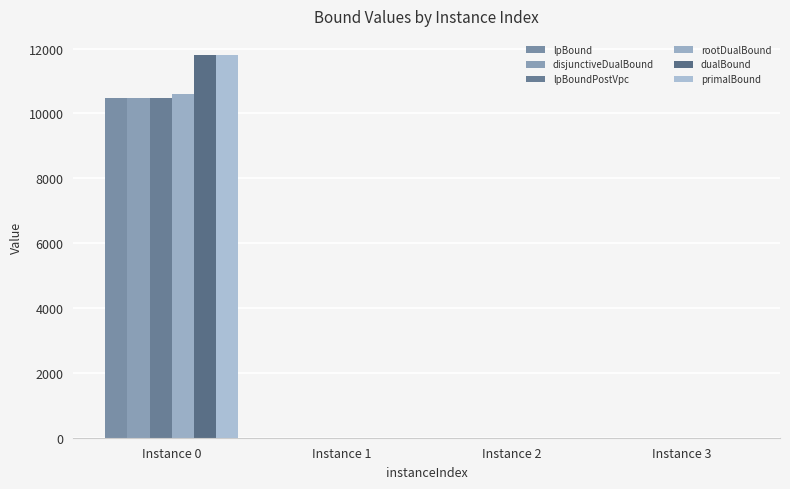

Is the value of dualBound at Instance 2 greater than the value of primalBound at Instance 3?

Yes